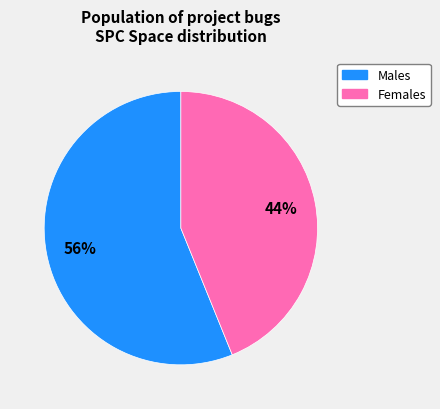

Is there any slice that represents more than half of the pie?

Yes